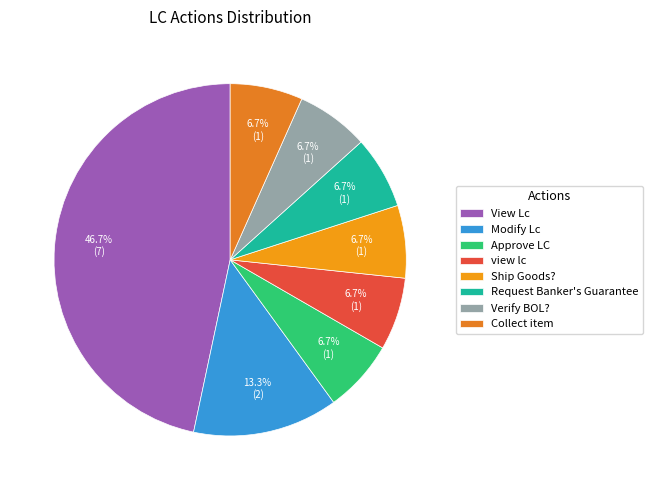

To the nearest percent, what is the difference between the Verify BOL? and Modify Lc slice percentages?

7%